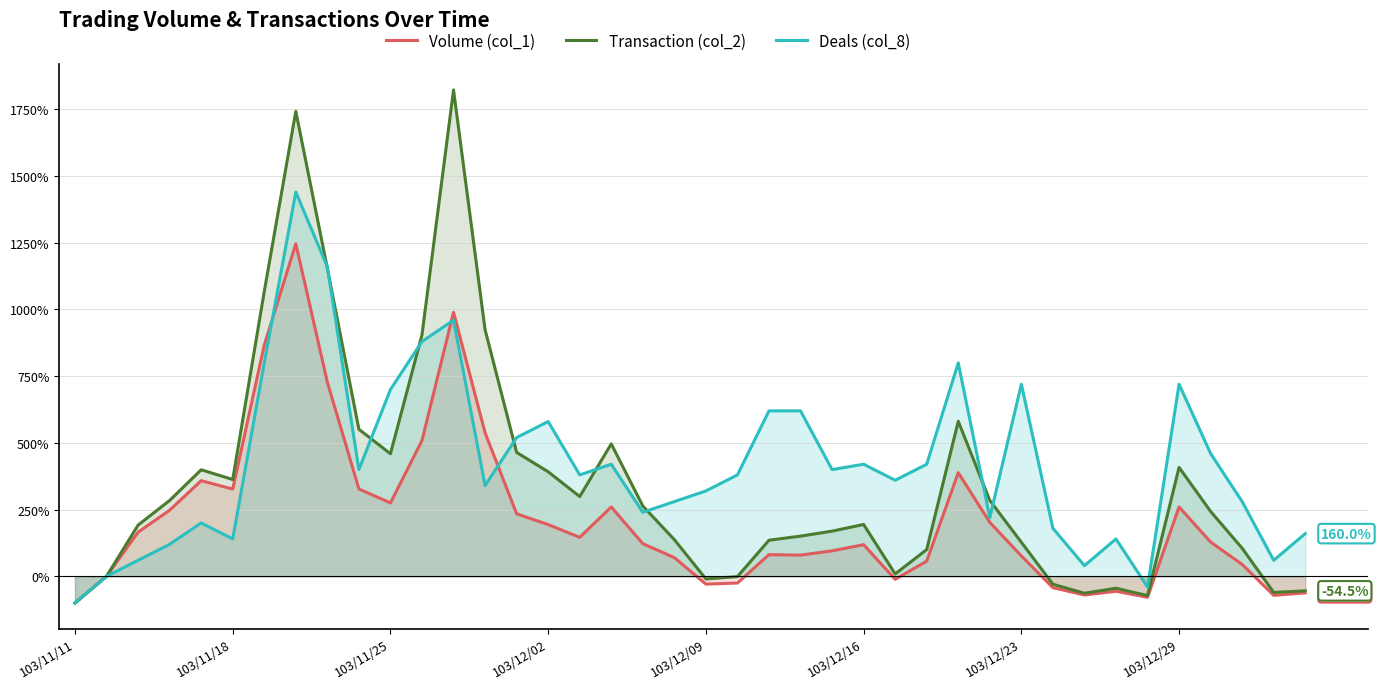

What is the difference between the maximum and minimum values in the Deals (col_8) series?

1540.0